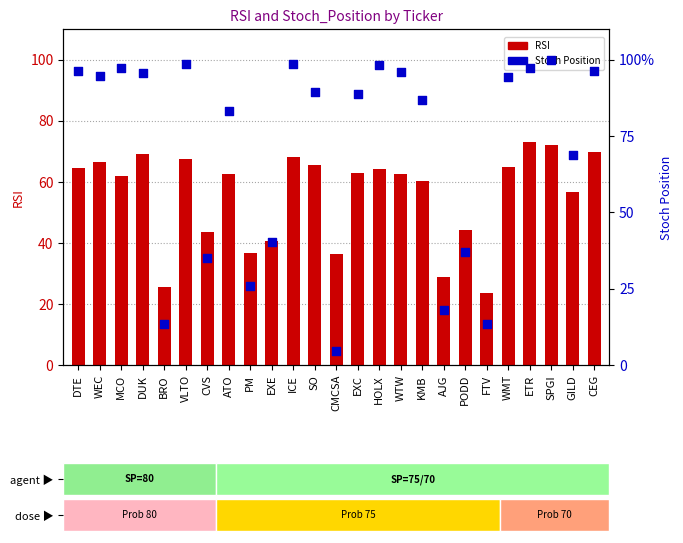

Which series contains the highest Y value?

Stoch_Position